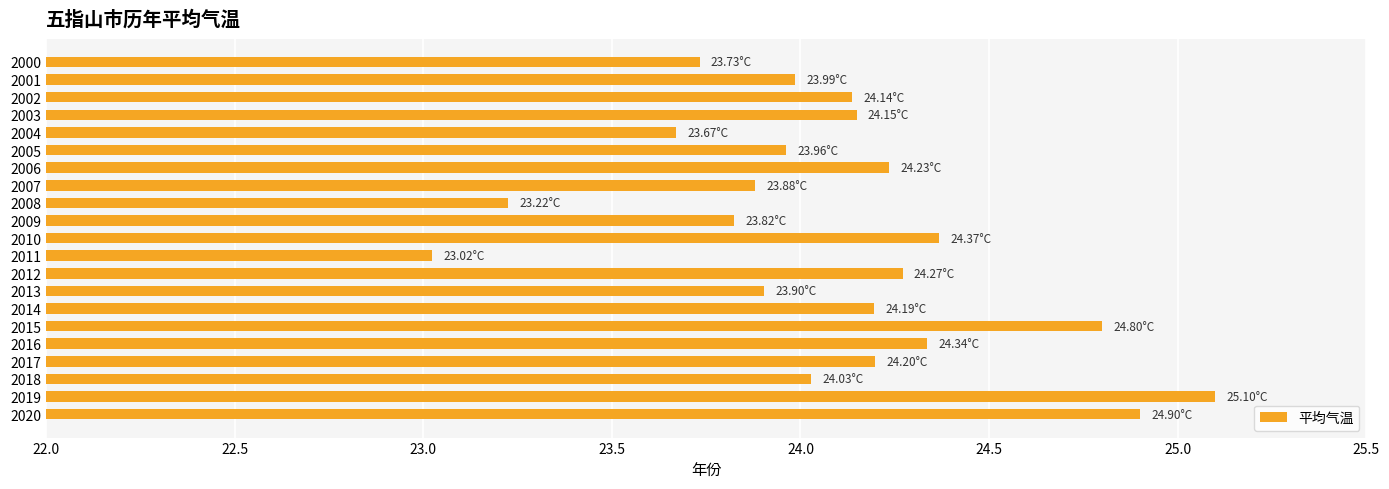

What is the change in value from 2001 to 2016?

+0.3